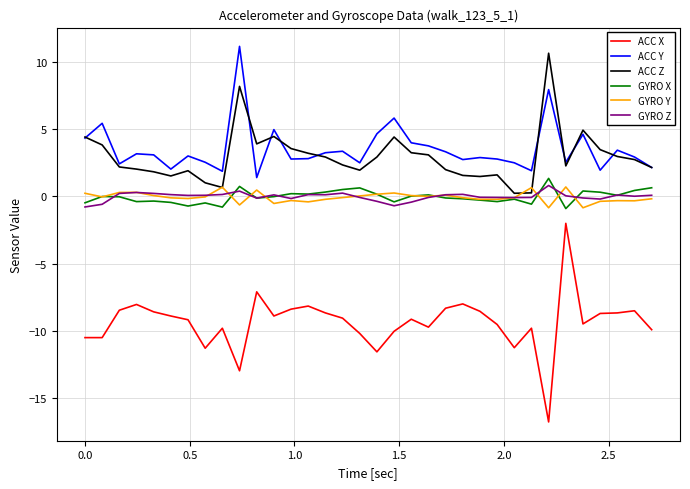

What is the smallest value displayed?

-16.8